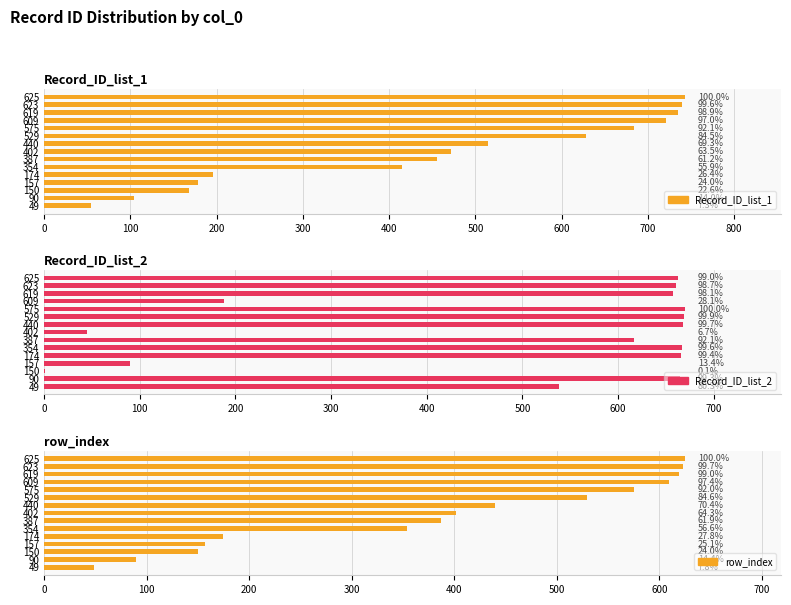

Which series has the largest total across all categories?

Record_ID_list_2